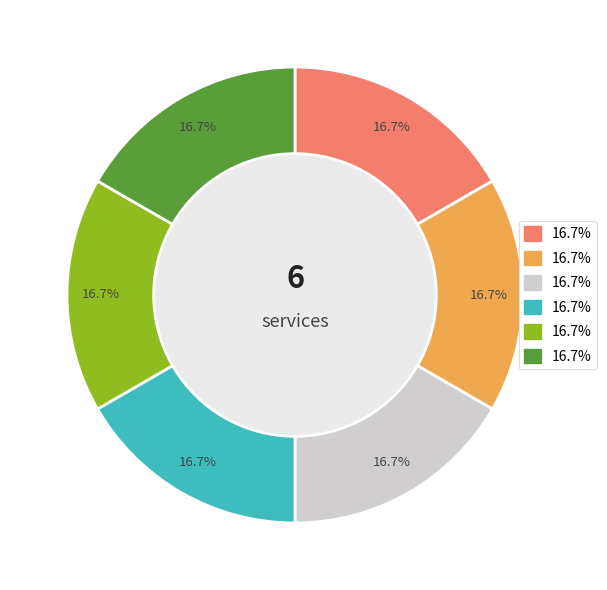

Is there a majority slice in this chart?

No